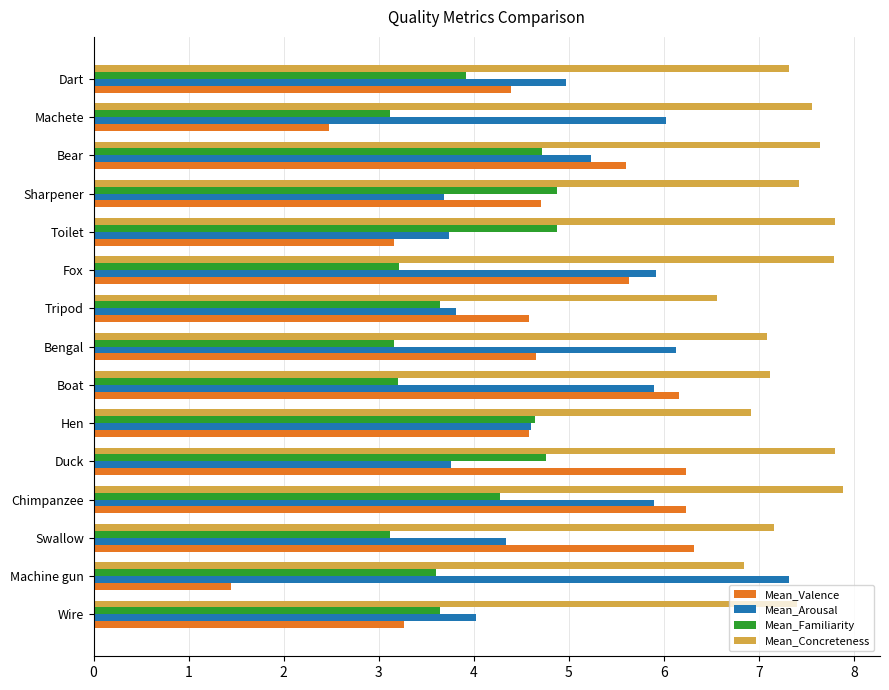

Which series has the largest total across all categories?

Mean_Concreteness